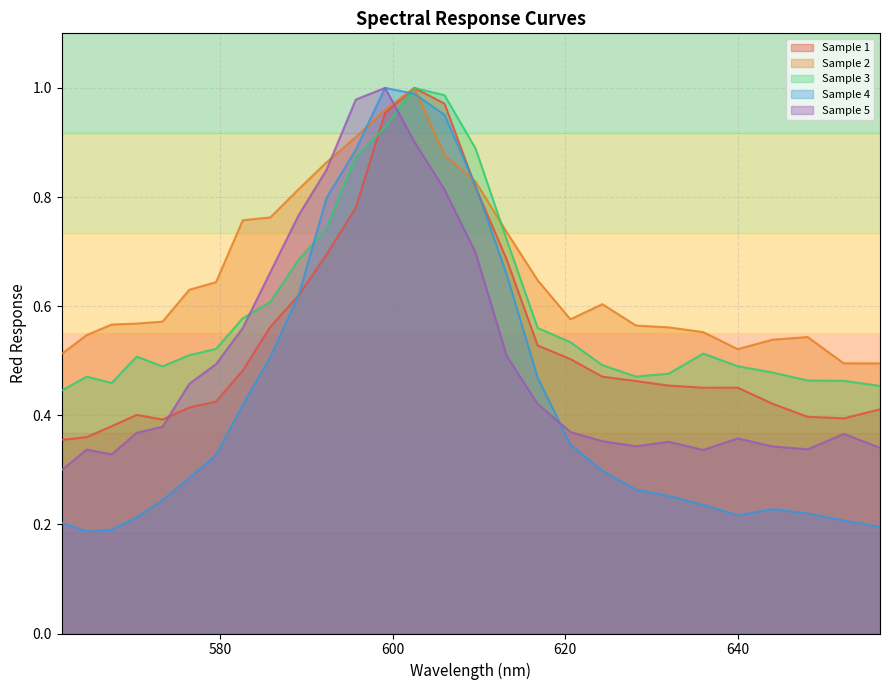

Which series ends up on top after the final intersection of Sample 1 and Sample 5?

Sample 1